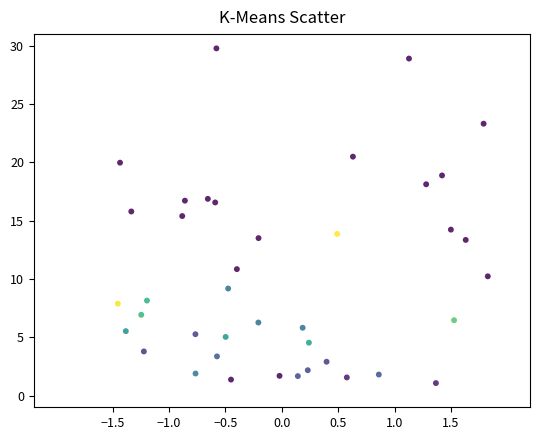

What is the range of Y values (max minus min)?

28.7